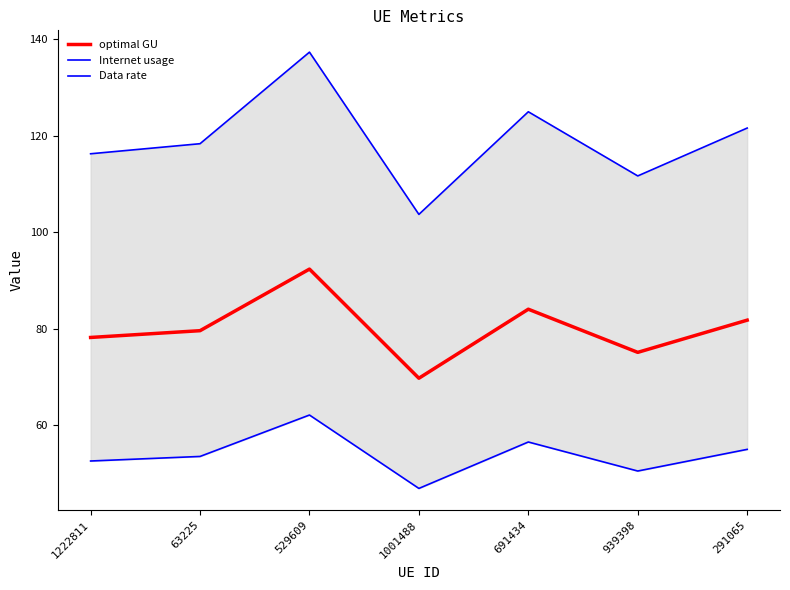

What is the spread (max minus min) of values at 529609?

75.2